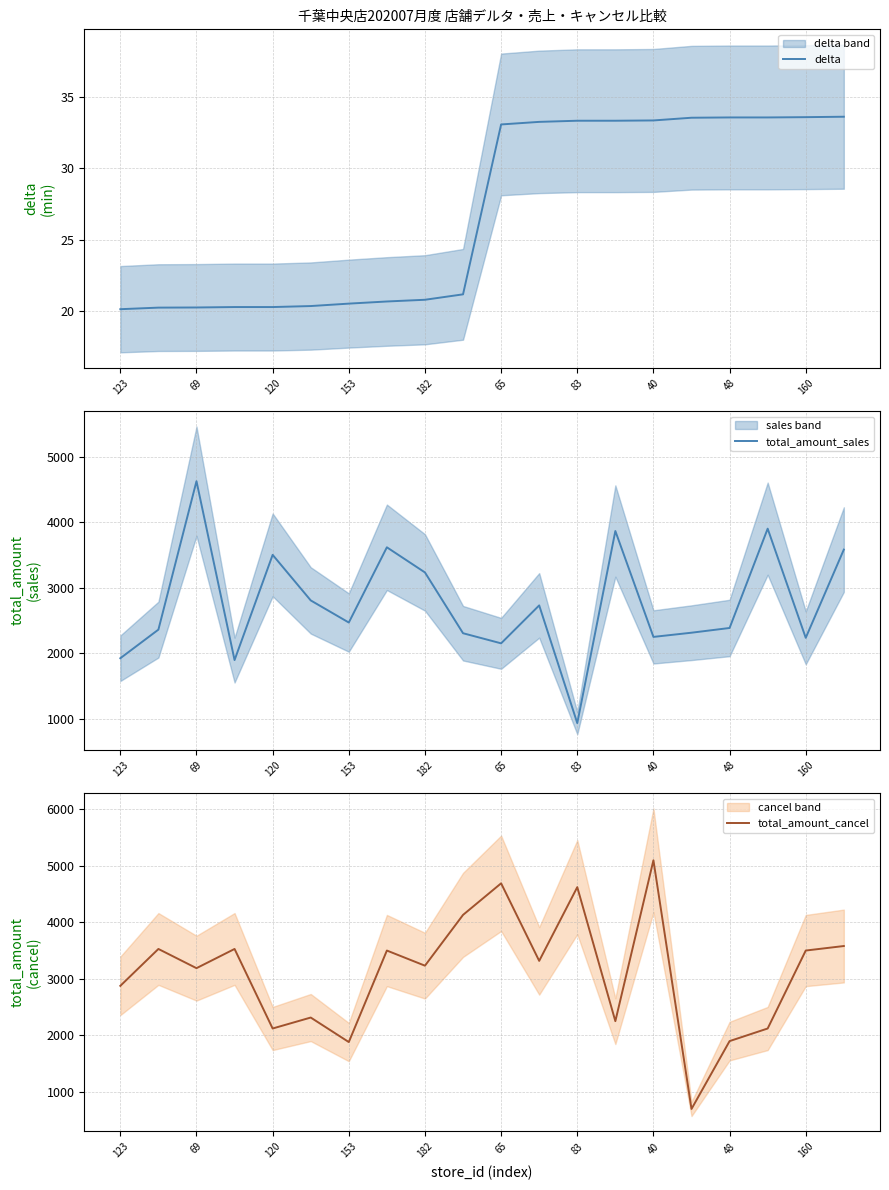

Reading left to right, transcribe all the data shown in this chart.

delta: 20.1	20.2	20.2	20.3	20.3	20.4	20.5	20.7	20.8	21.2	33.1	33.2	33.3	33.3	33.3	33.5	33.5	33.5	33.6	33.6
total_amount_sales: 1927.0	2363.0	4624.0	1899.0	3502.0	2808.0	2471.0	3617.0	3234.0	2308.0	2154.0	2732.0	939.0	3865.0	2252.0	2316.0	2388.0	3901.0	2238.0	3582.0
total_amount_cancel: 2877.0	3530.0	3190.0	3530.0	2122.0	2316.0	1882.0	3502.0	3234.0	4133.0	4692.0	3319.0	4624.0	2252.0	5100.0	698.0	1899.0	2122.0	3502.0	3582.0